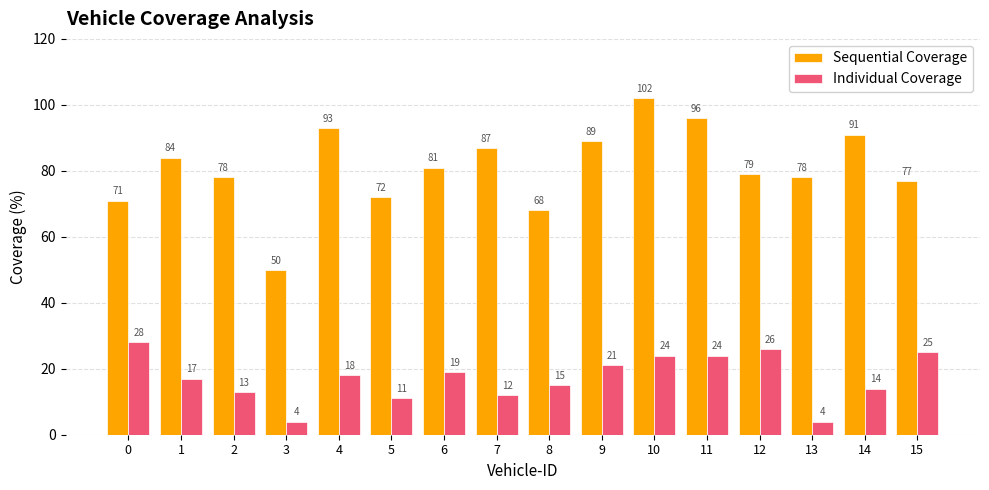

Reading right to left, extract all data points from this chart.

Sequential Coverage: 15=77	14=91	13=78	12=79	11=96	10=102	9=89	8=68	7=87	6=81	5=72	4=93	3=50	2=78	1=84	0=71
Individual Coverage: 15=25	14=14	13=4	12=26	11=24	10=24	9=21	8=15	7=12	6=19	5=11	4=18	3=4	2=13	1=17	0=28